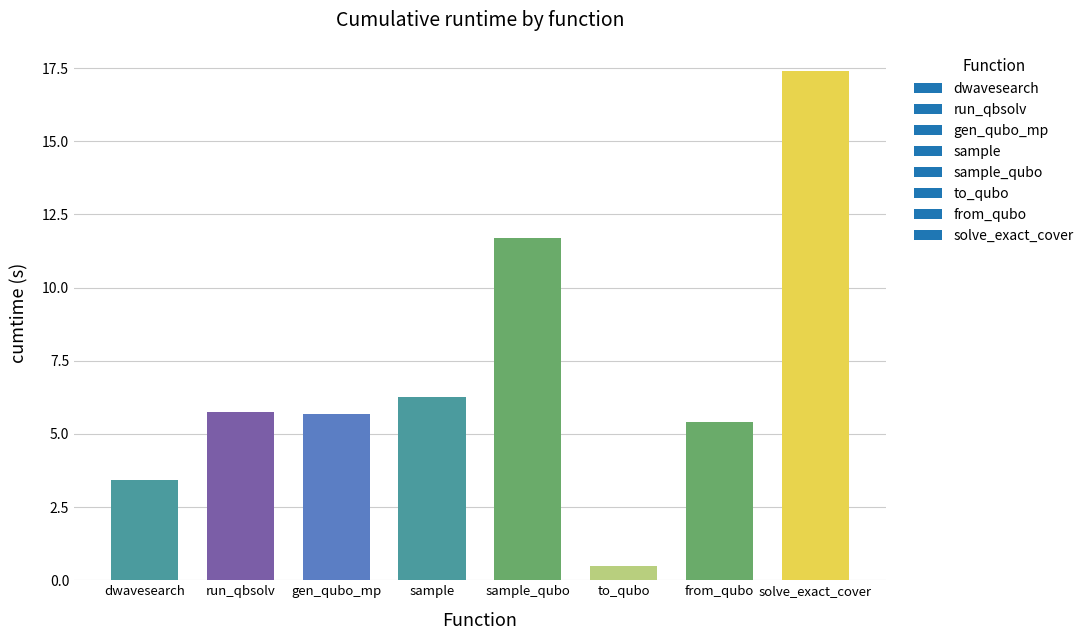

Which category has the highest value across all series?

solve_exact_cover